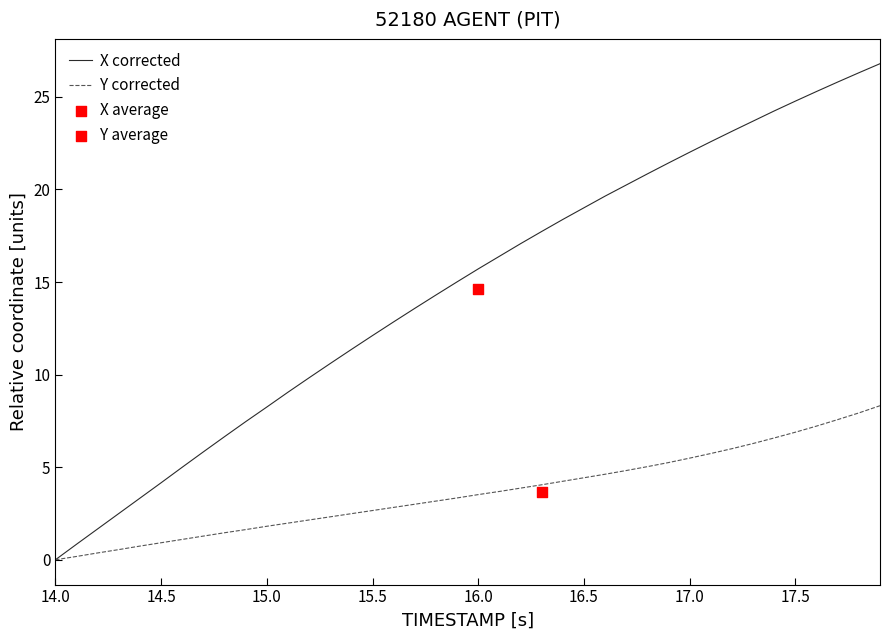

Which series has the widest spread of Y values?

X corrected